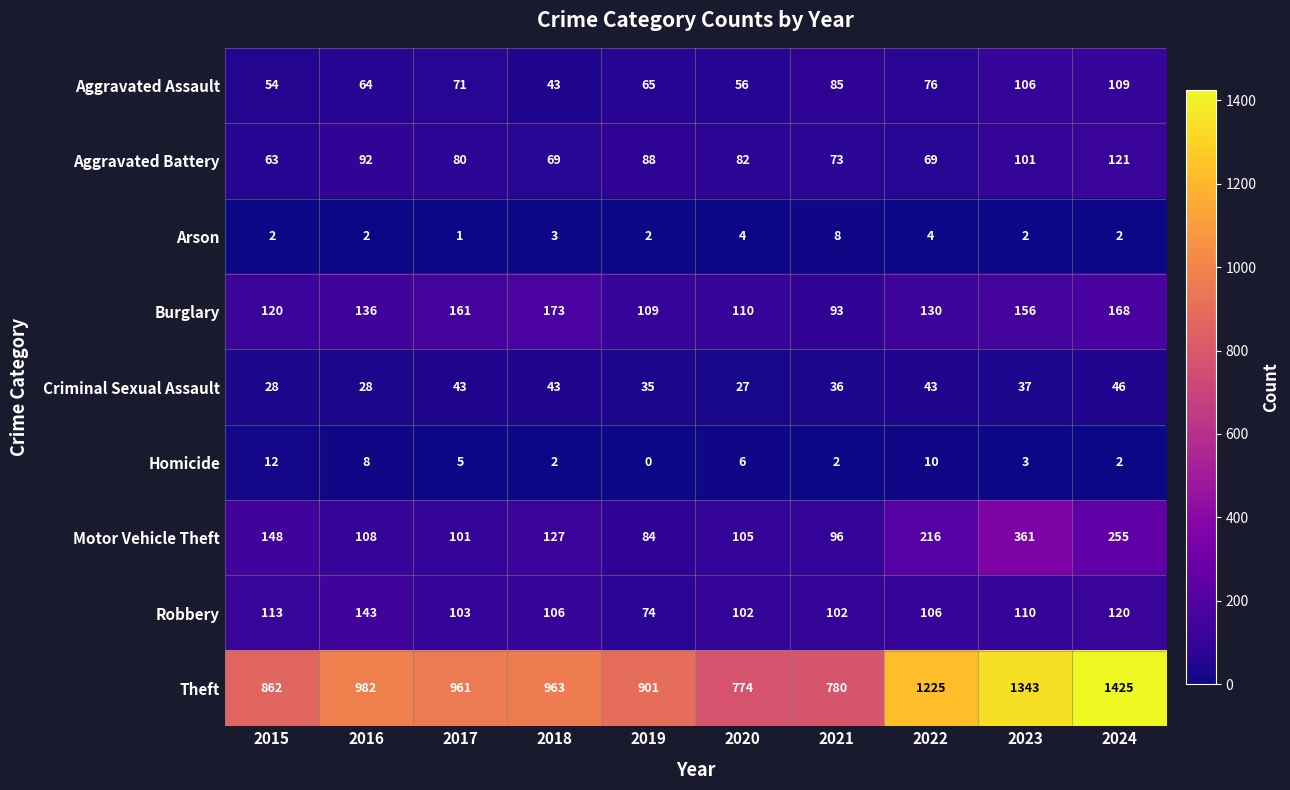

Which category has the lowest value in the Theft series?

2020